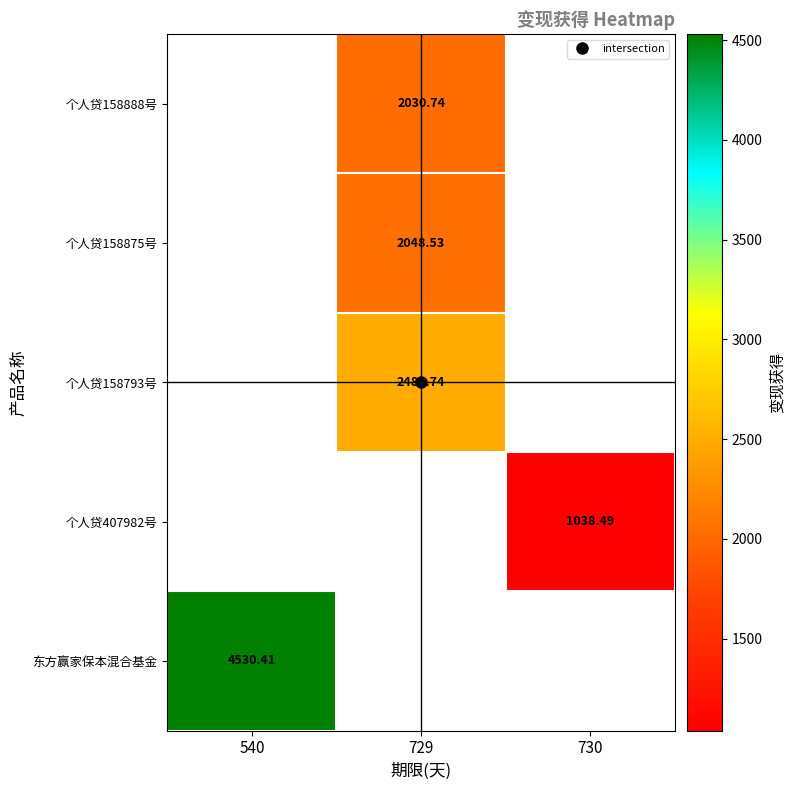

How many series are shown in this chart?

5